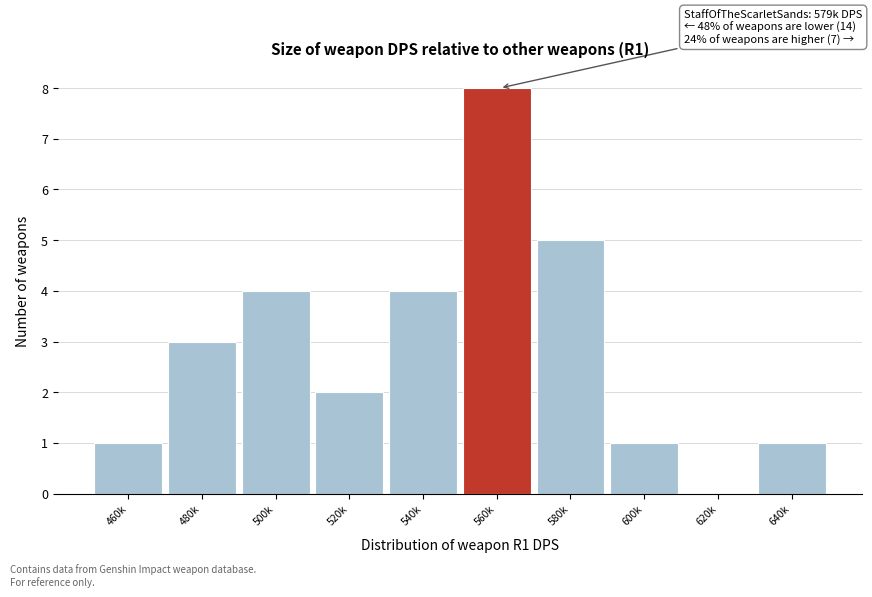

Reading right to left, what are all the values shown in this chart?

640k=1	620k=0	600k=1	580k=5	560k=8	540k=4	520k=2	500k=4	480k=3	460k=1